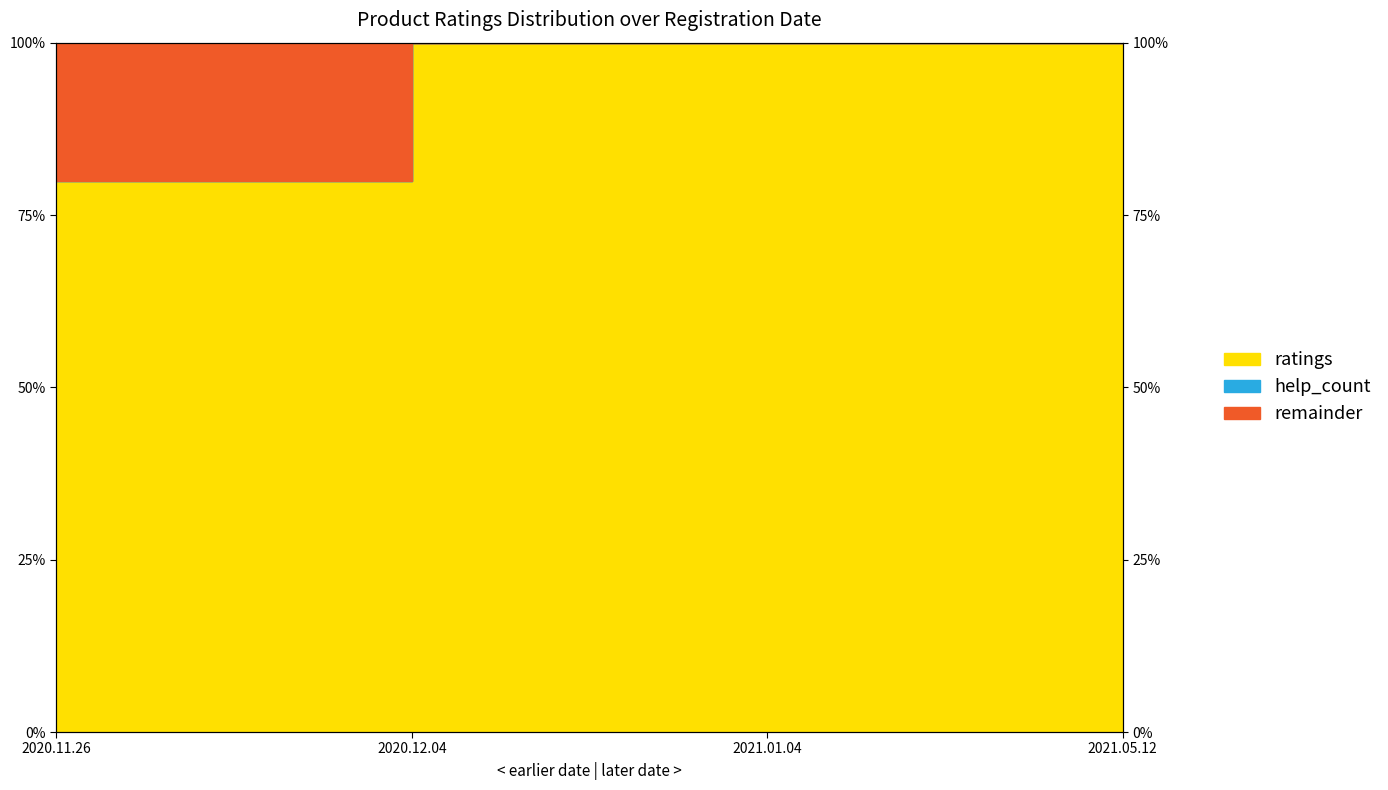

What is the sum of the values at 2020.12.04 and 2020.11.26?

180